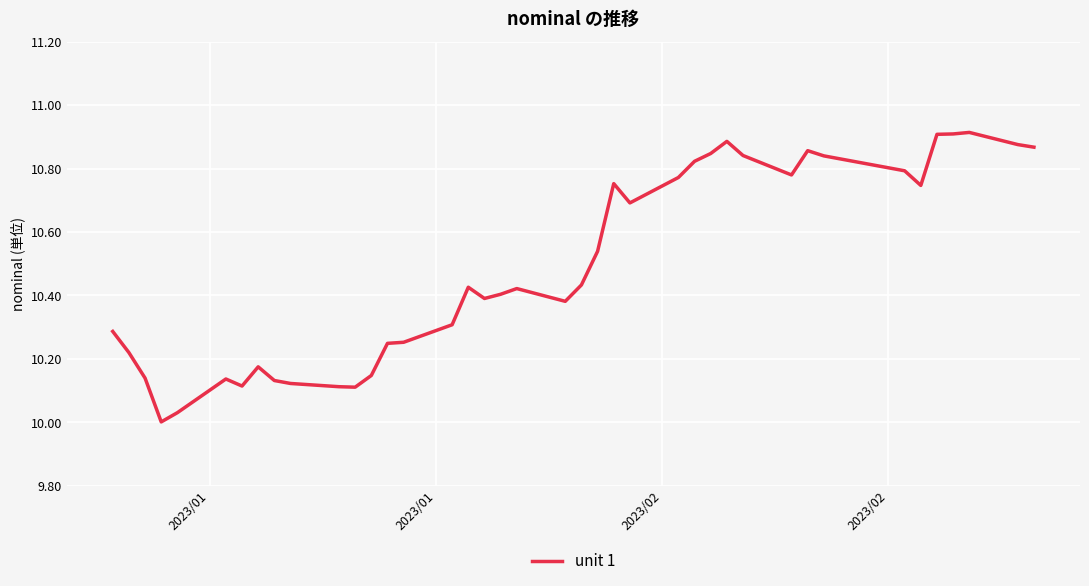

What is the difference between the maximum and minimum values?

0.9